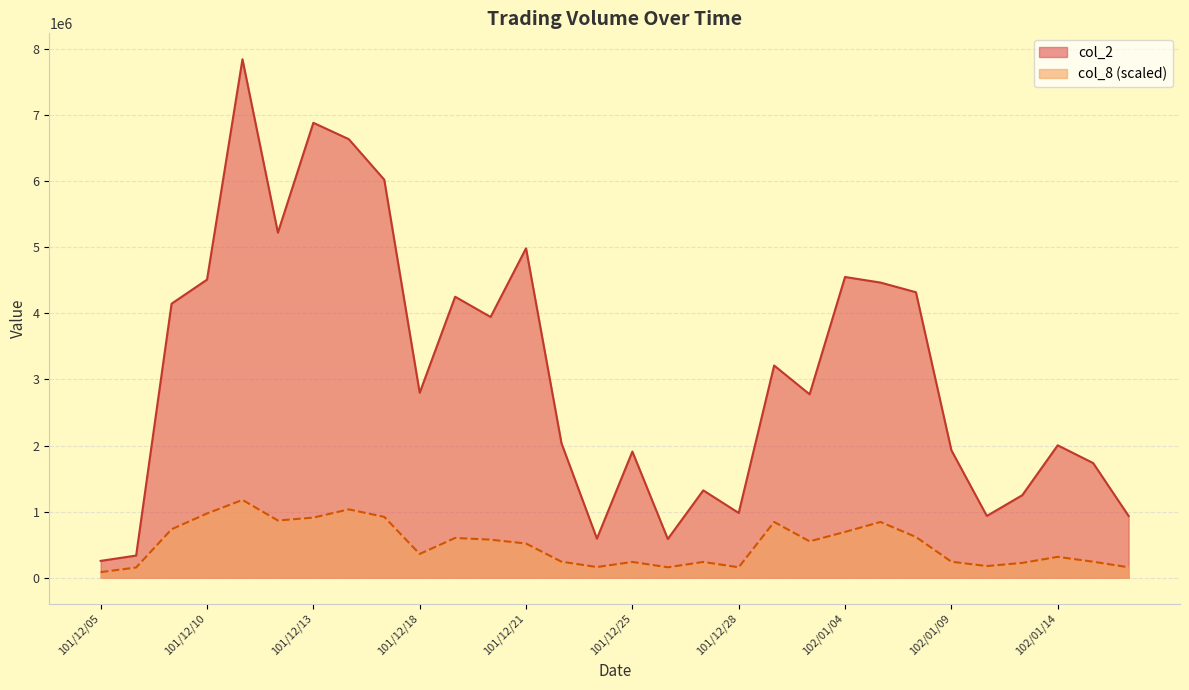

Rank the categories by col_2 value from highest to lowest.

101/12/11, 101/12/13, 101/12/14, 101/12/17, 101/12/12, 101/12/21, 102/01/04, 101/12/10, 102/01/07, 102/01/08, 101/12/19, 101/12/07, 101/12/20, 102/01/02, 101/12/18, 102/01/03, 101/12/22, 102/01/14, 102/01/09, 101/12/25, 102/01/15, 101/12/27, 102/01/11, 101/12/28, 102/01/10, 102/01/16, 101/12/24, 101/12/26, 101/12/06, 101/12/05